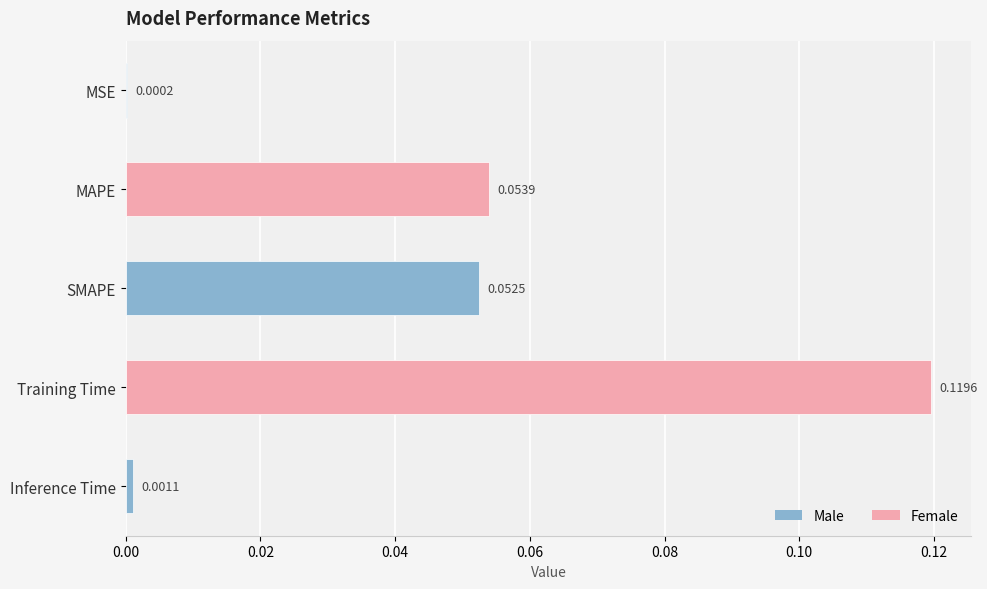

Between MAPE and Inference Time, which is larger?

MAPE